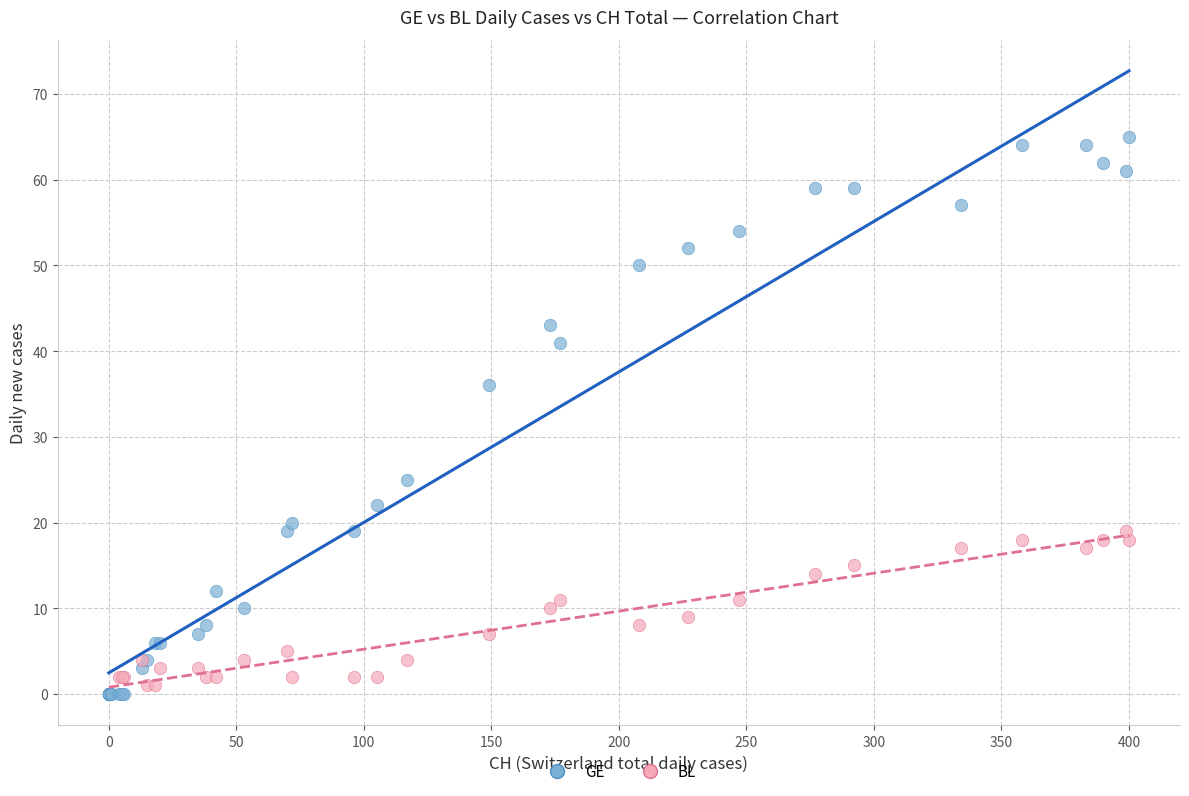

Which series reaches the maximum Y coordinate?

GE